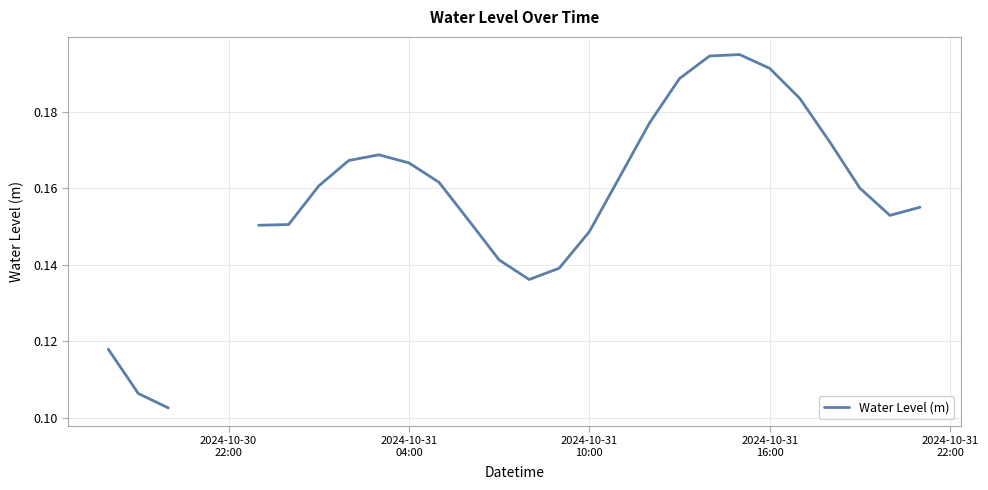

What is the smallest value displayed?

0.1